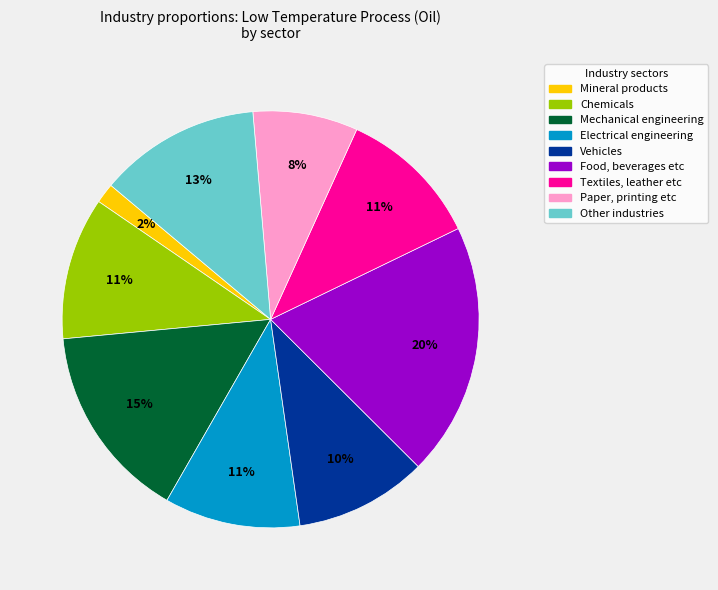

To the nearest percent, what portion does Electrical engineering represent?

11%